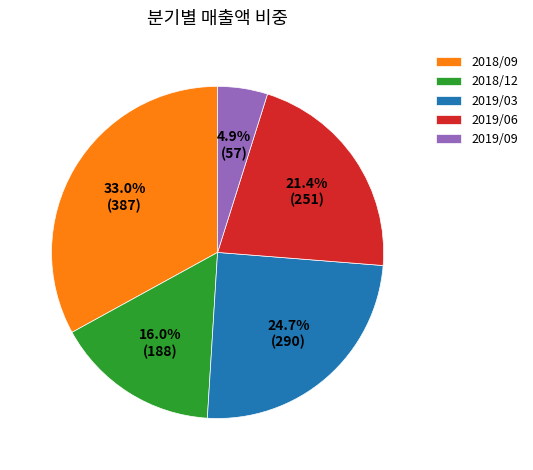

To the nearest percent, what is the average slice percentage?

20%